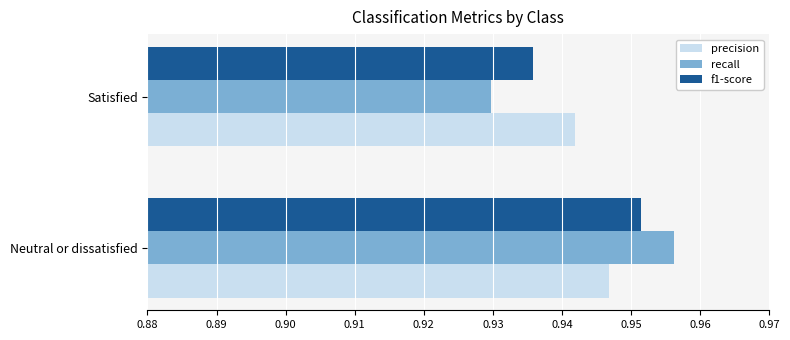

At how many categories does at least one series exceed 0?

2